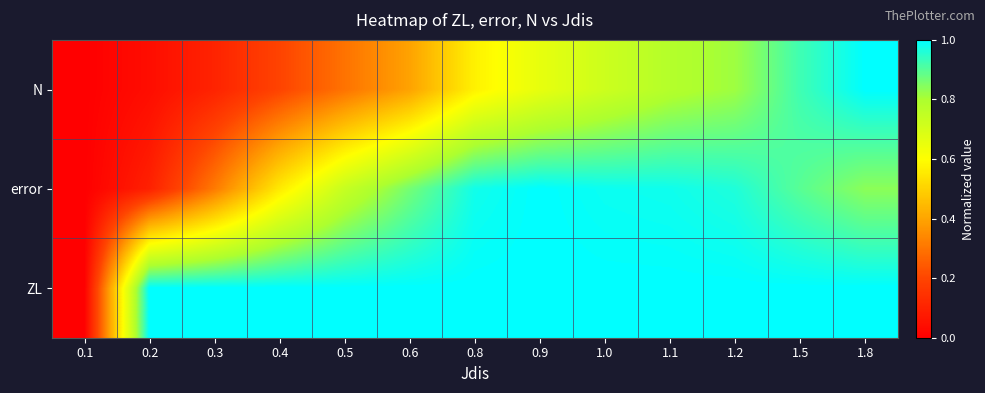

Between 0.2 and 1.1, which series saw the biggest shift?

error